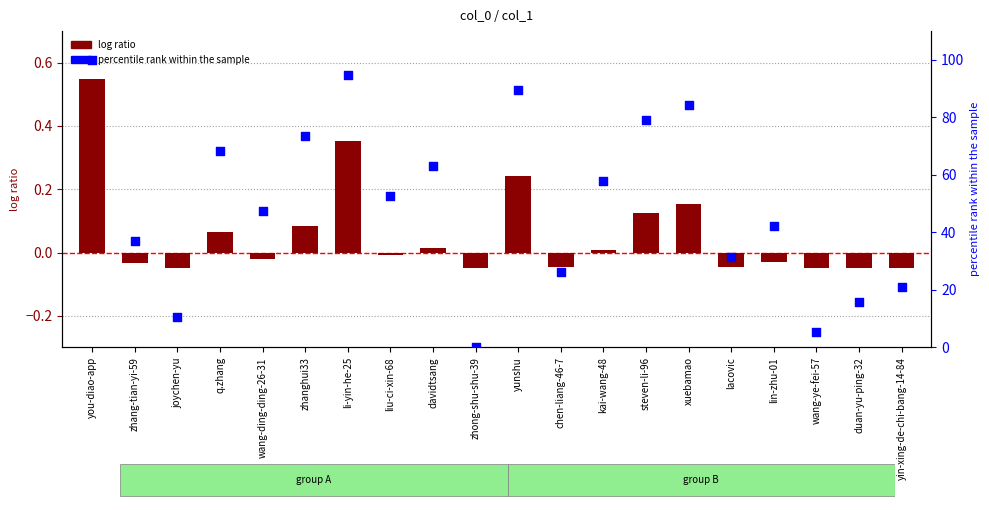

Is the value of percentile rank within the sample at yin-xing-de-chi-bang-14-84 greater than the value of log ratio at xuebamao?

Yes